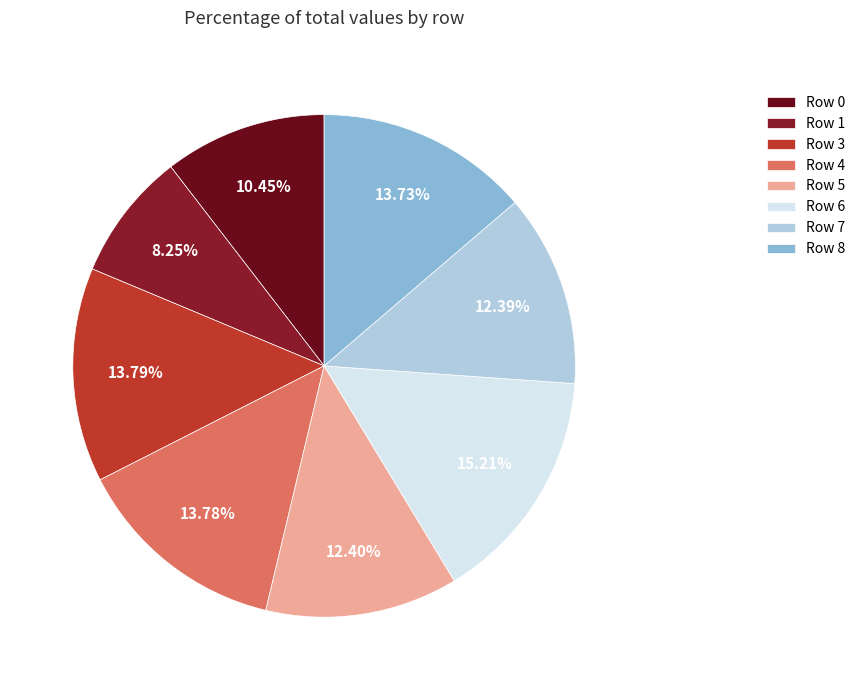

To the nearest percent, what percentage of the pie is Row 6?

15%